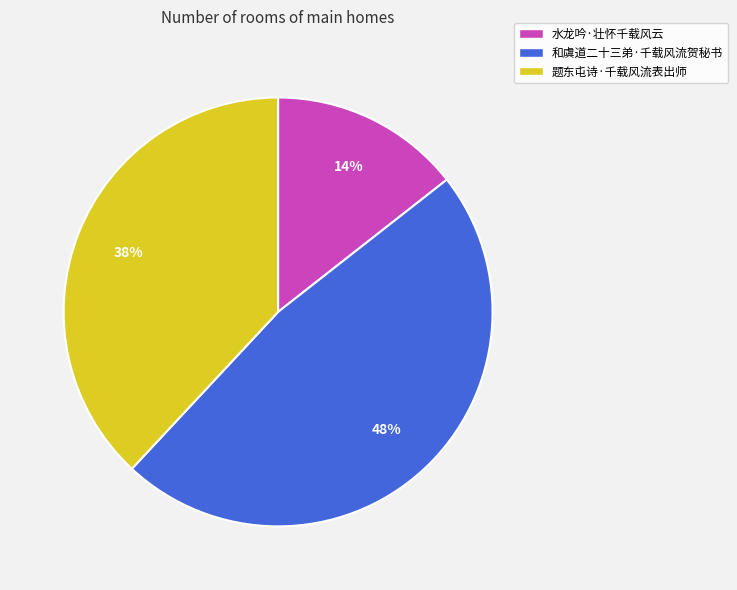

How many slices are in this pie chart?

3